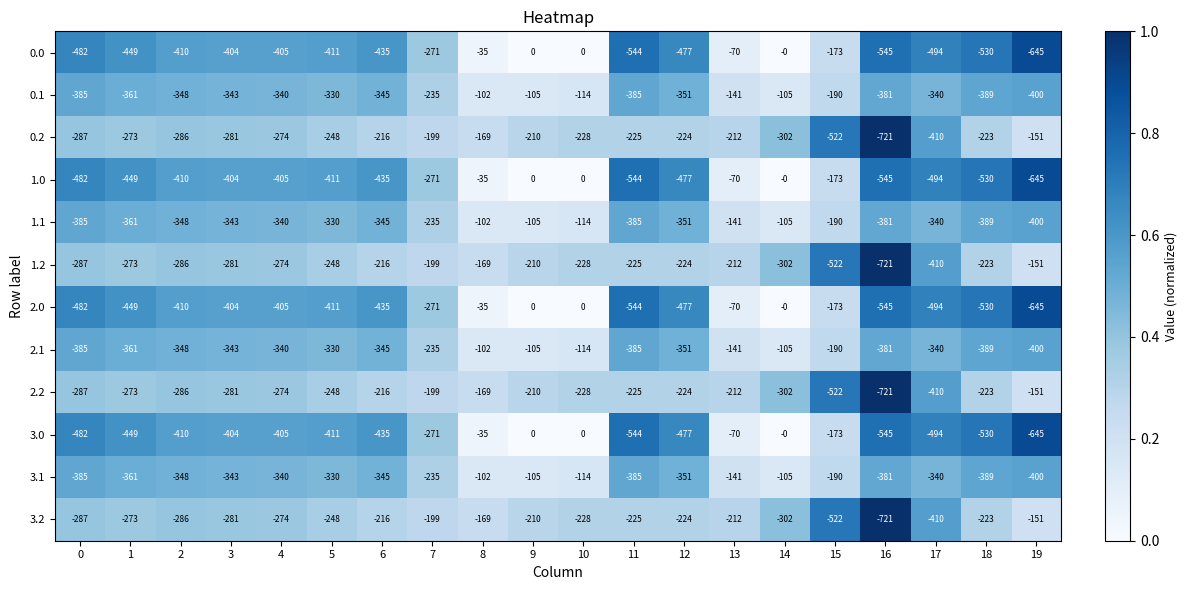

What is the difference between the maximum and minimum values in the 3.2 series?

570